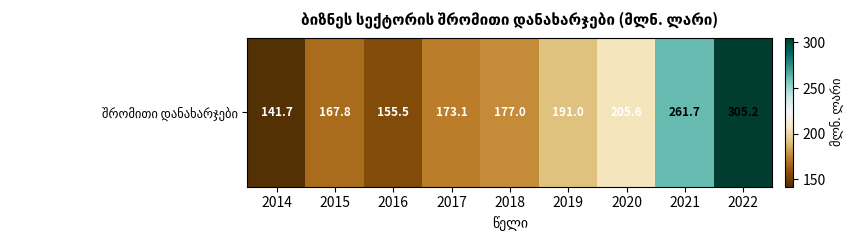

Rank the categories by value from lowest to highest.

2014, 2016, 2015, 2017, 2018, 2019, 2020, 2021, 2022